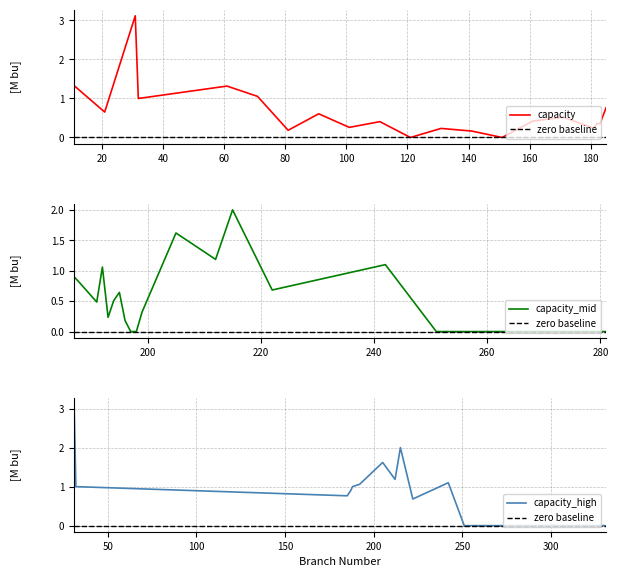

Which has a higher value, 140 or 80?

80